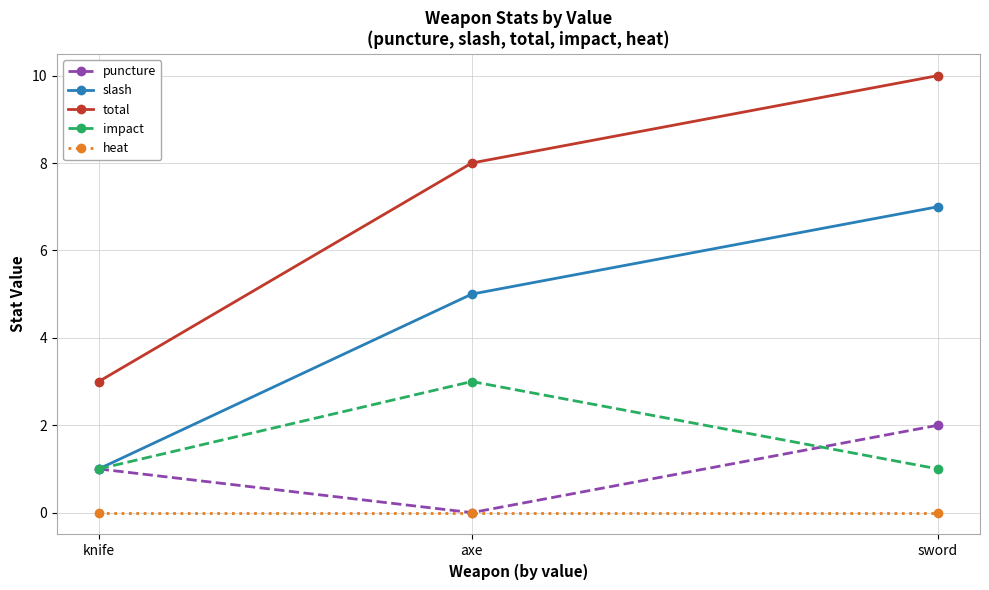

True or false: total has a value of 10 at sword.

True